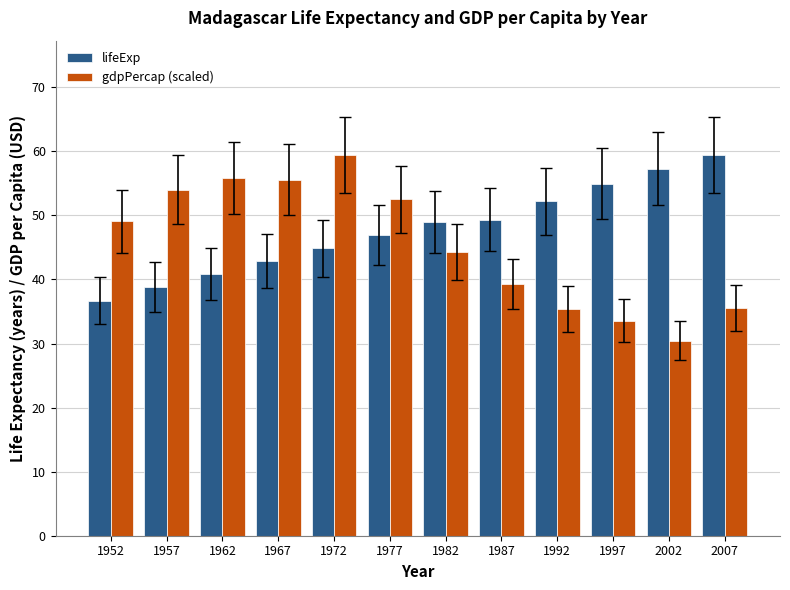

What is the minimum value for lifeExp?

36.7